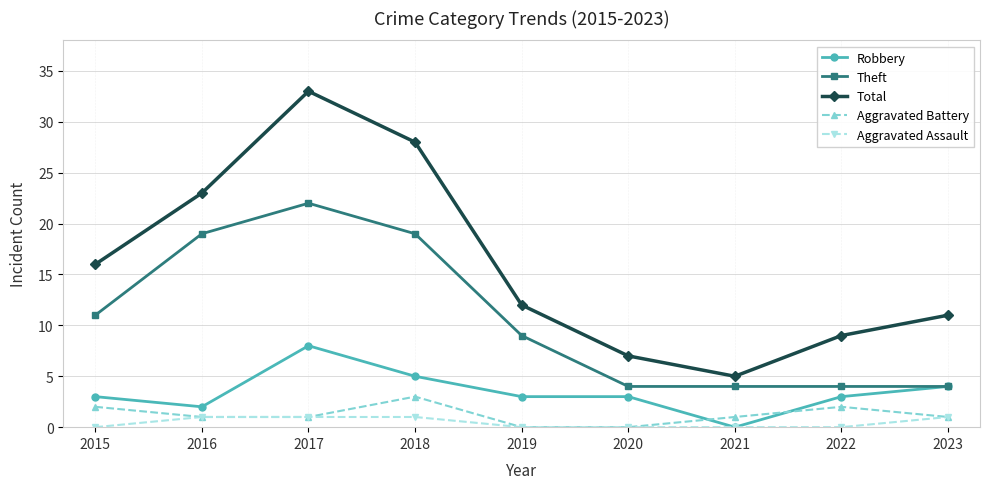

What is the value of the Theft point at the 4th from the left?

19